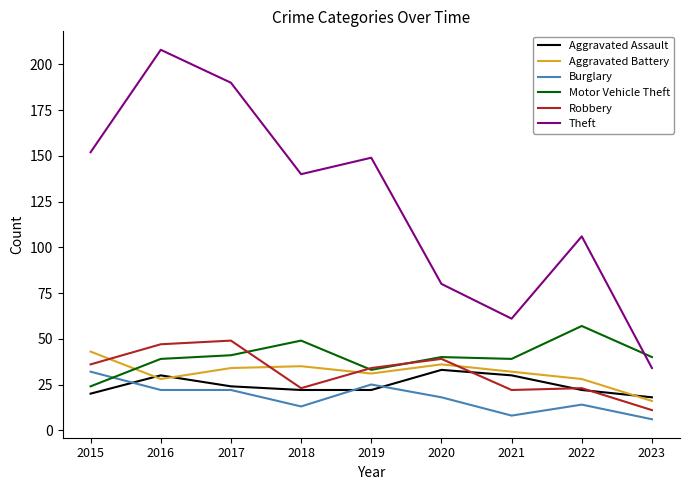

Which series changed the most between 2015 and 2017?

Theft